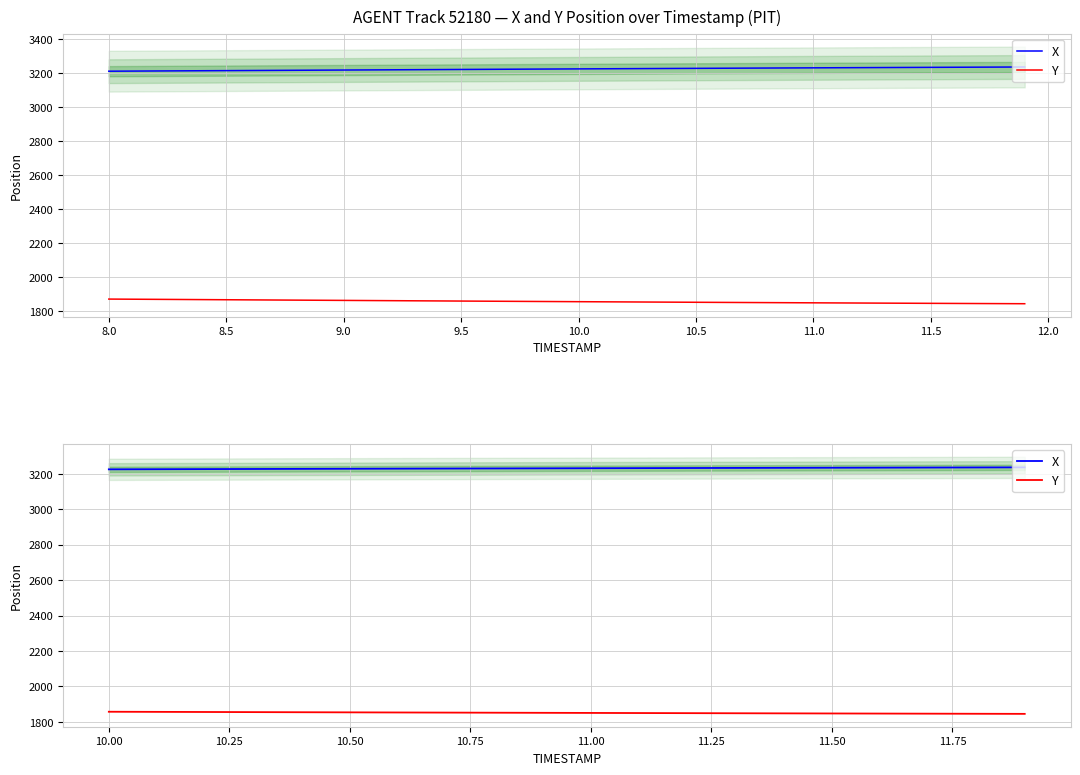

How many lines are shown in the chart?

2